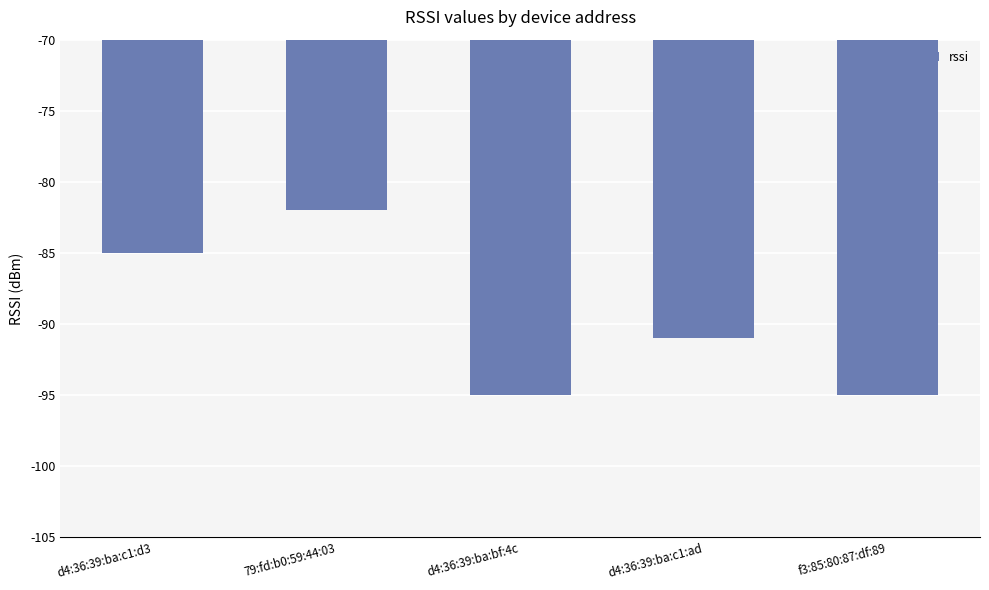

True or false: the data shows -151 at d4:36:39:ba:c1:d3.

False